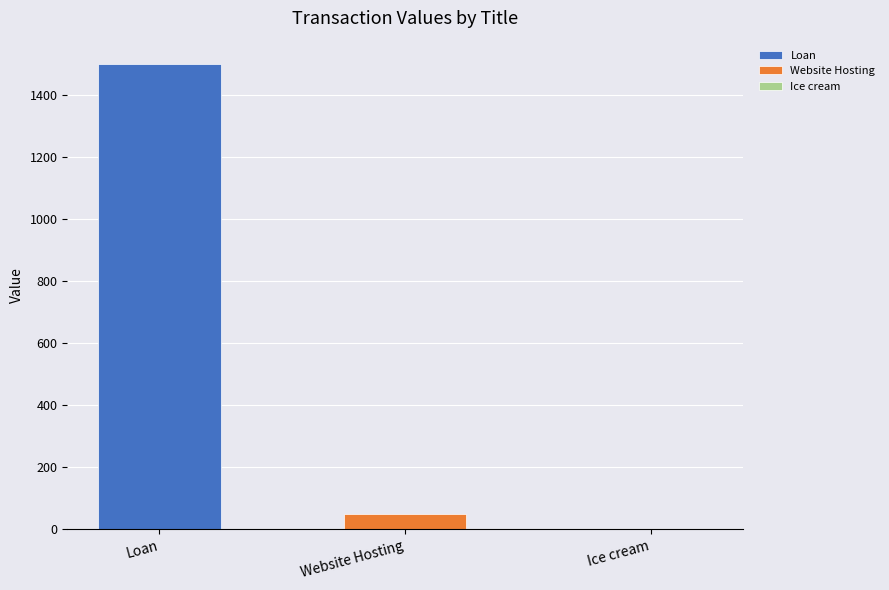

Which label corresponds to the largest value in the chart?

Loan